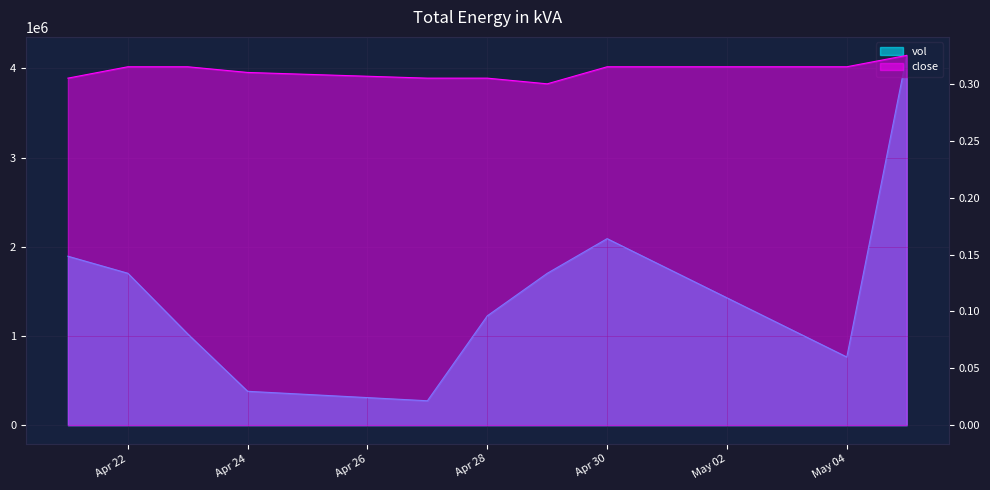

Reading right to left, what are all the values shown in this chart?

vol: 4146800.0	764500.0	2091900.0	1703000.0	1226500.0	273900.0	380000.0	1023300.0	1703800.0	1894700.0
close: 0.3	0.3	0.3	0.3	0.3	0.3	0.3	0.3	0.3	0.3